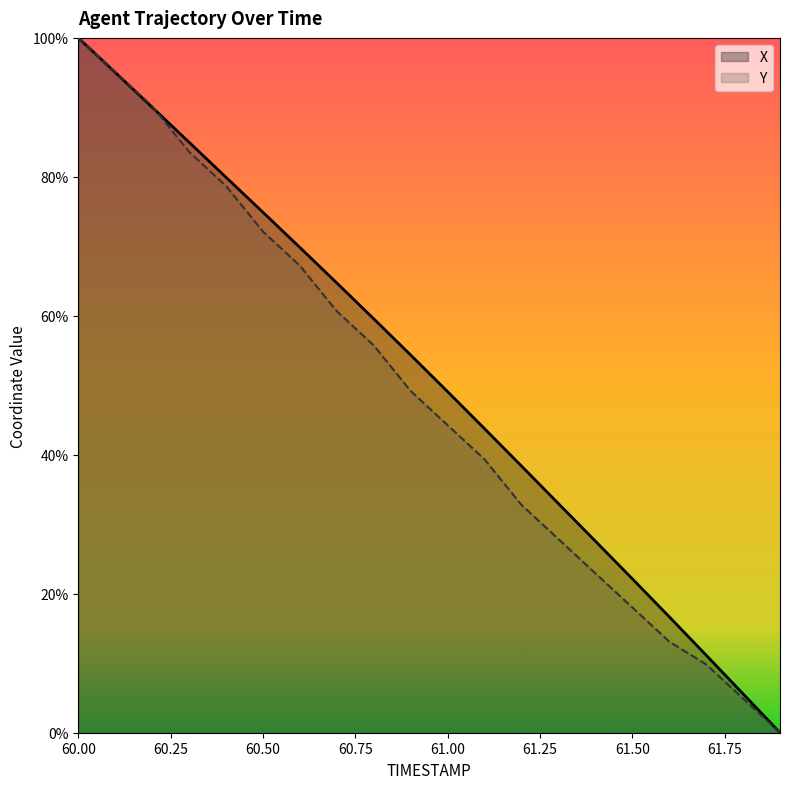

What is the sum of all X values?

1020.8